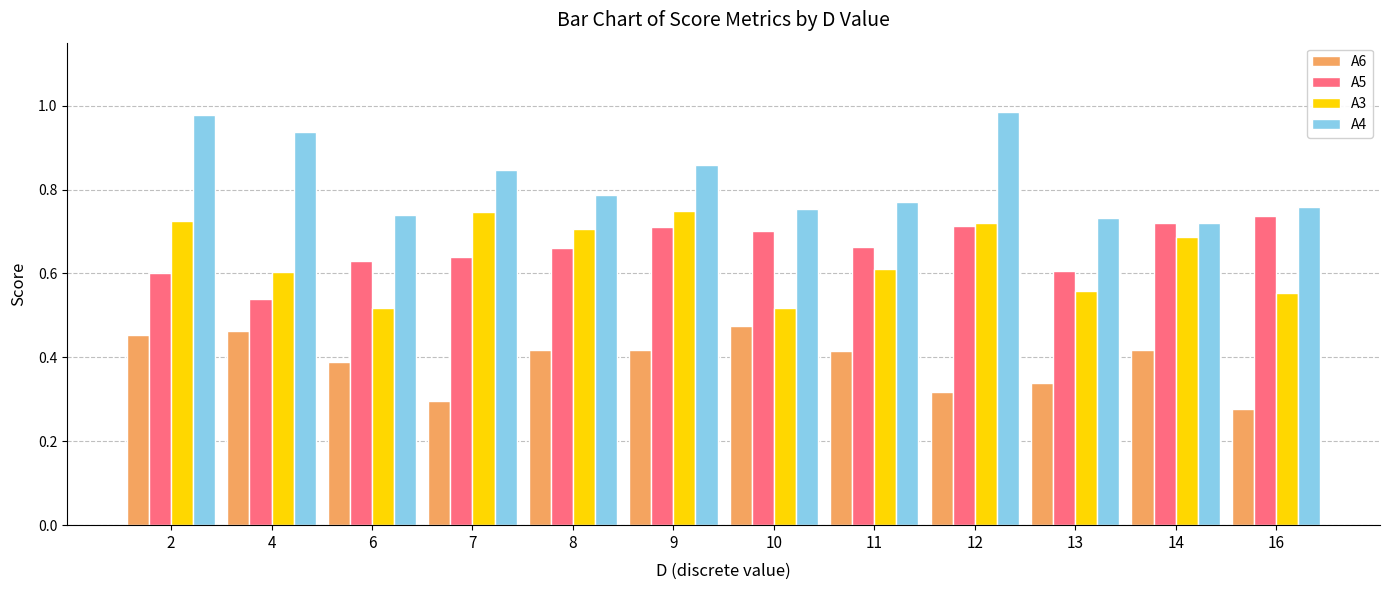

Count the A6 values in the range 0 to 1.

12